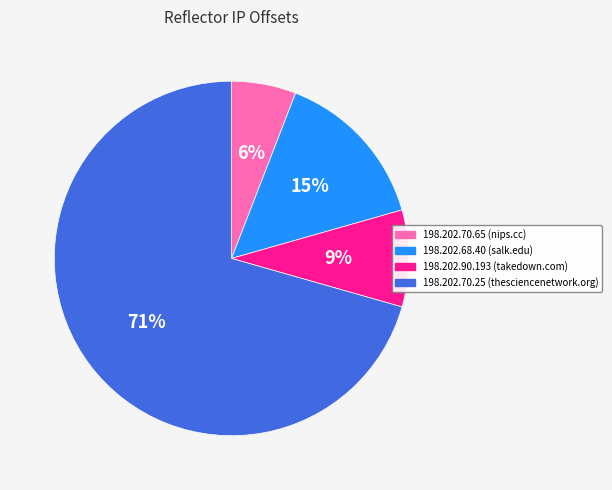

Which has a higher value, 198.202.70.65 or 198.202.68.40?

198.202.68.40